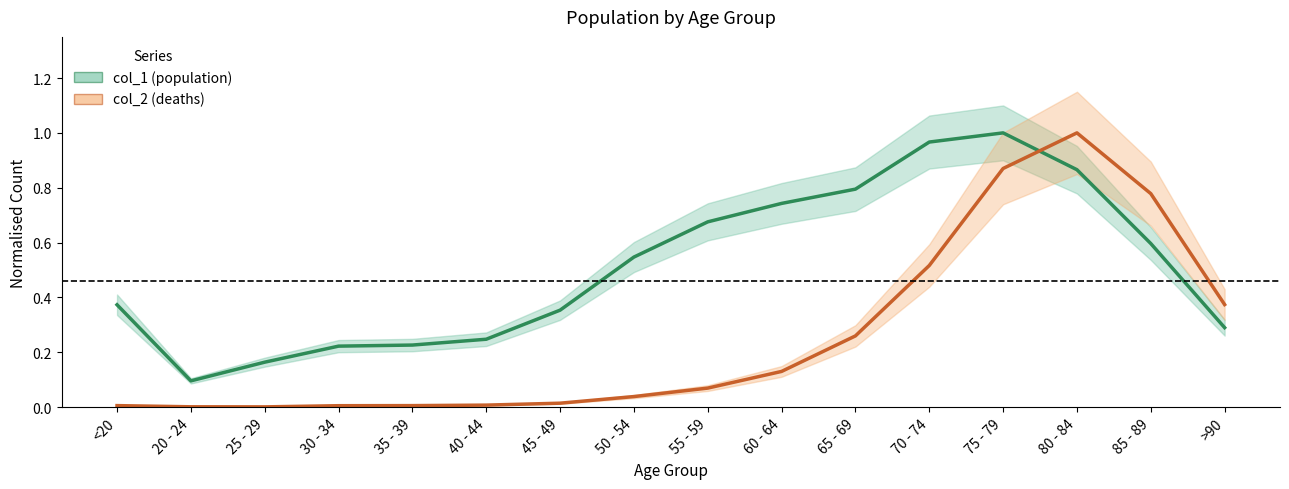

Where is the first local minimum for col_1?

20 - 24